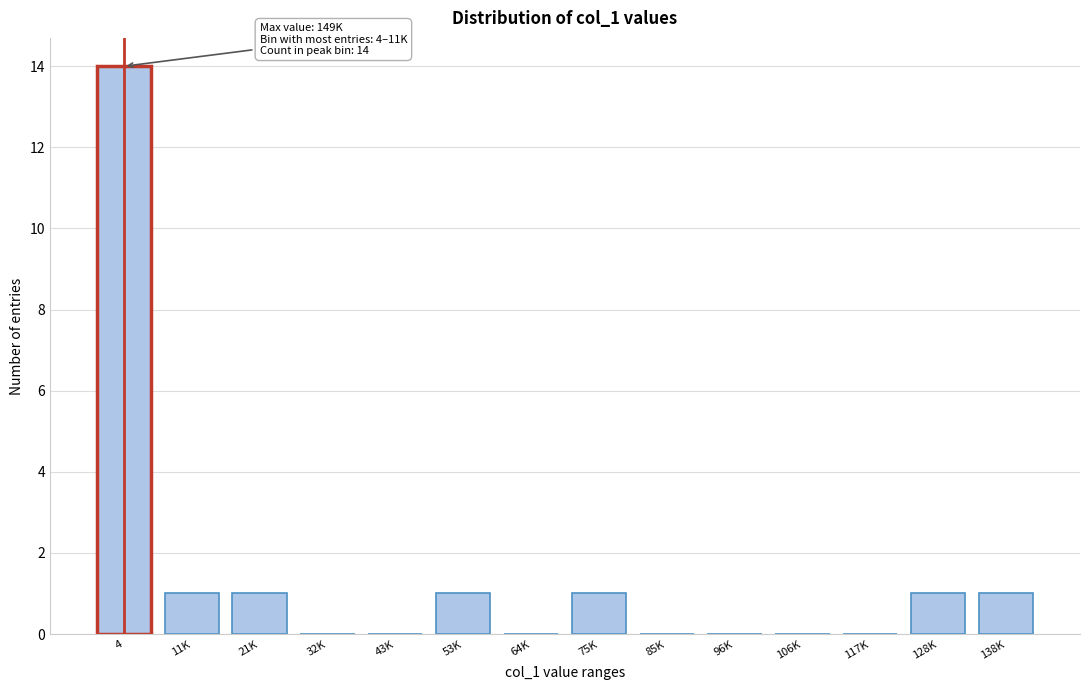

Reading left to right, extract all data points from this chart.

4=14	11K=1	21K=1	32K=0	43K=0	53K=1	64K=0	75K=1	85K=0	96K=0	106K=0	117K=0	128K=1	138K=1